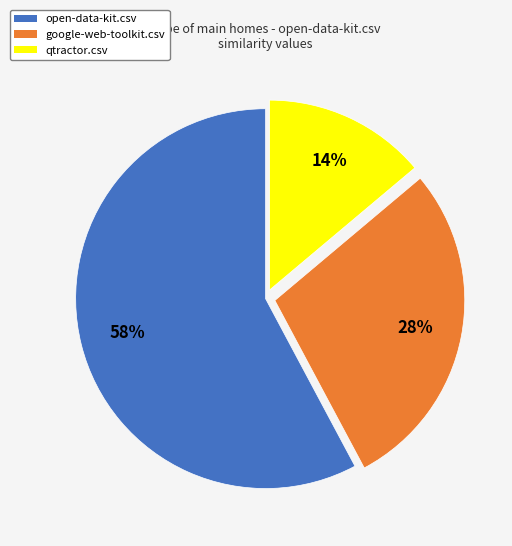

Is there any slice that represents more than half of the pie?

Yes